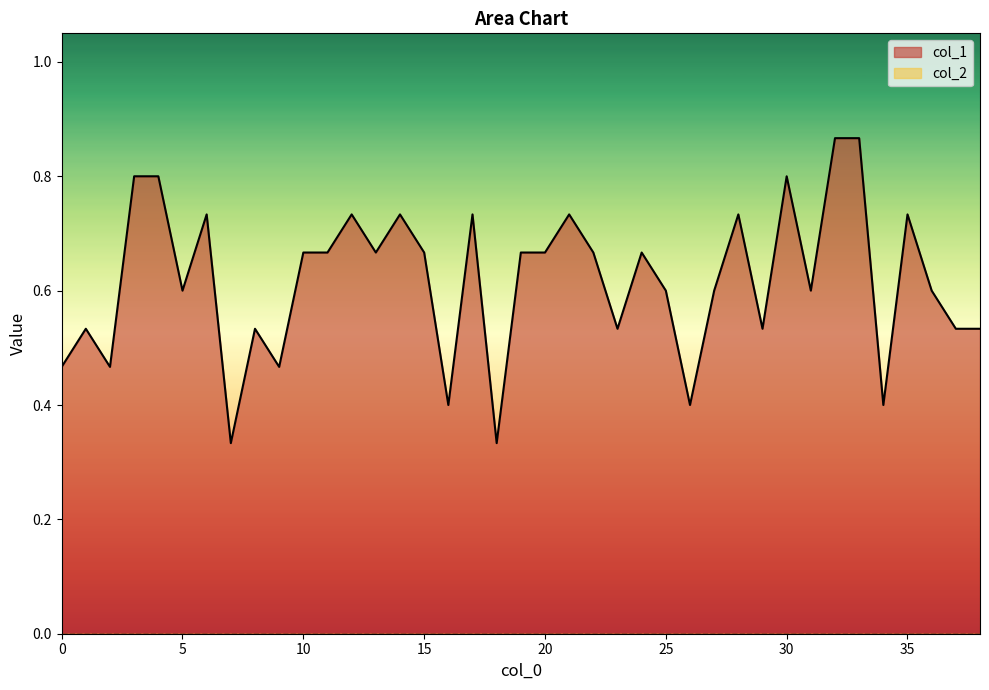

What is the difference between the second highest and minimum values?

0.5